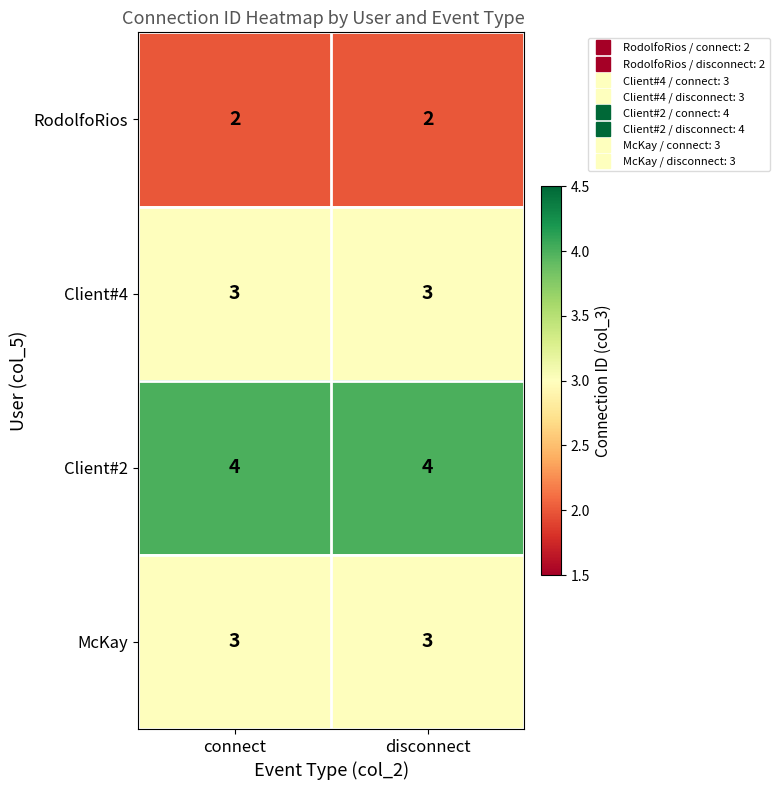

What is the highest value of the Client#4 series?

3